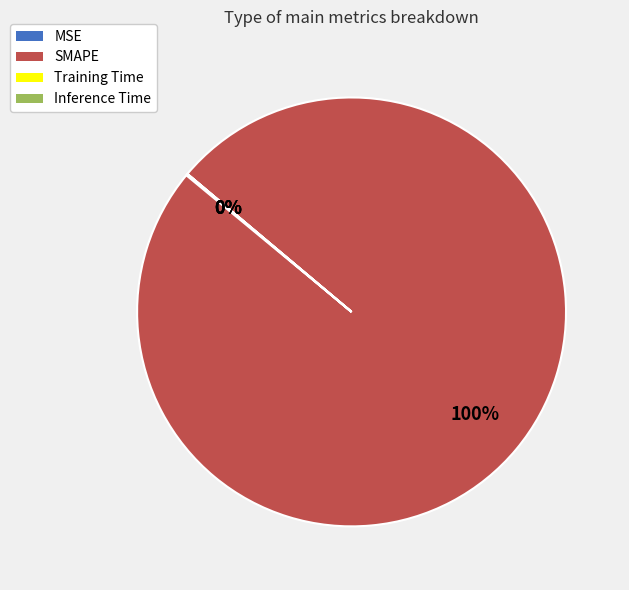

To the nearest percent, what is the average slice percentage?

25%